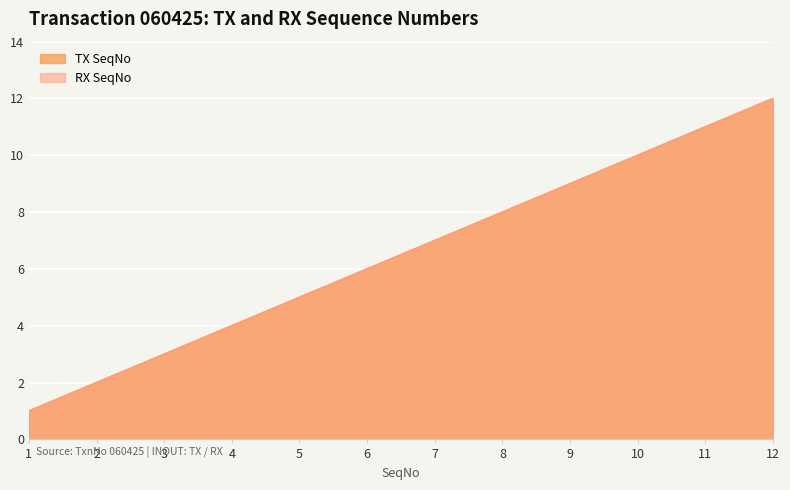

How many data points in RX SeqNo are less than 7?

6